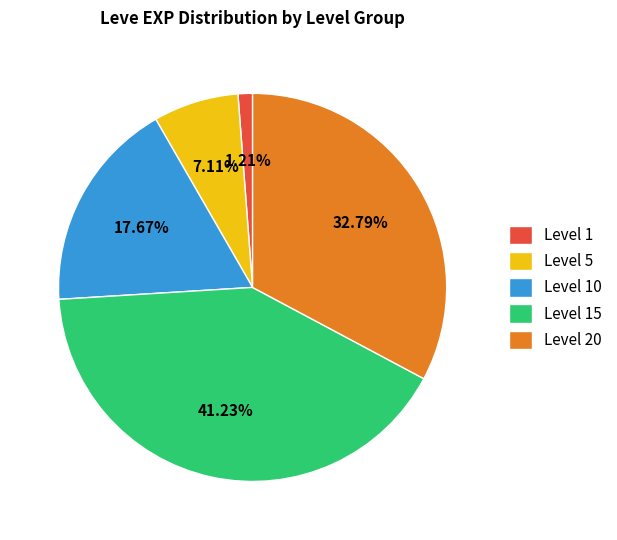

Does Level 1 represent more than half of the total?

No